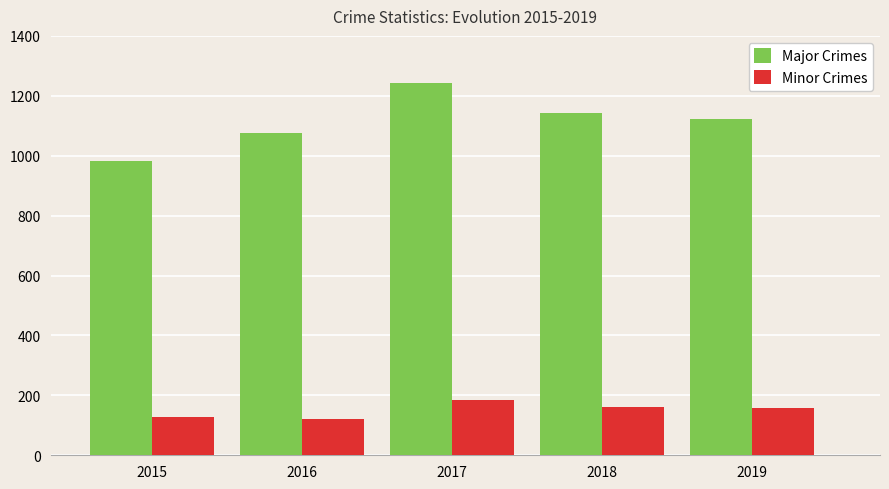

Which category has the lowest value in the Major Crimes series?

2015